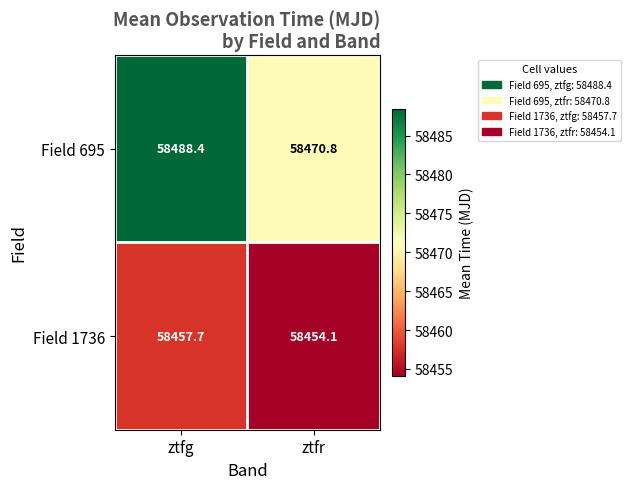

Which series changed the most between ztfg and ztfr?

Field 695